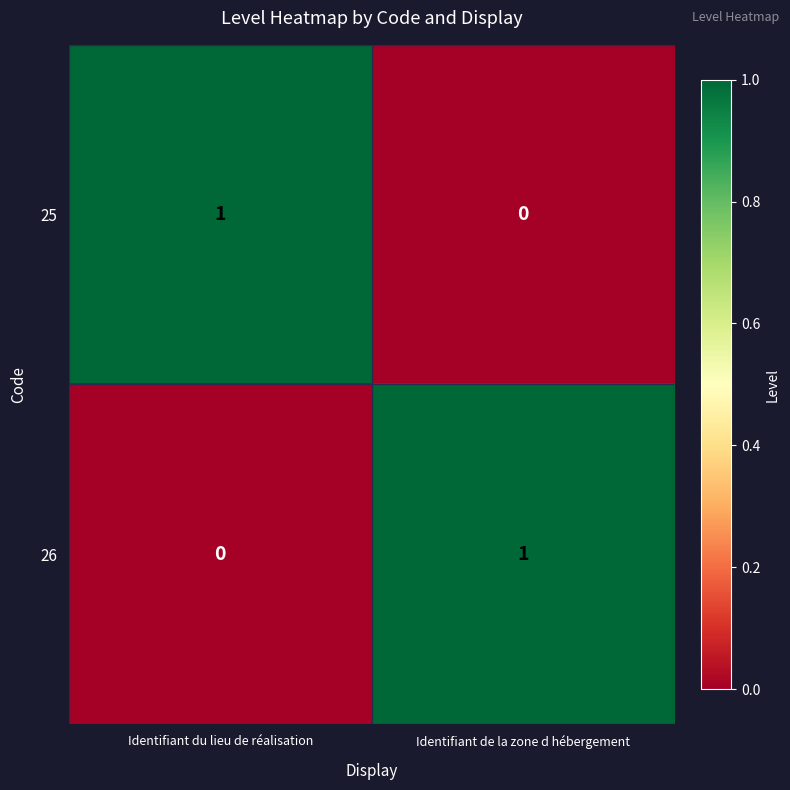

The 25 series shows 0 at Identifiant de la zone d hébergement. True or false?

True